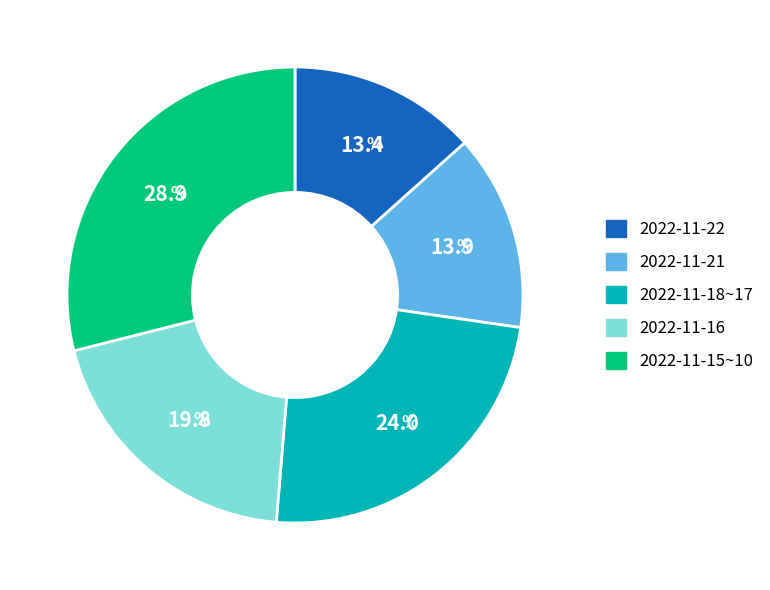

Is there any slice that represents more than half of the pie?

No